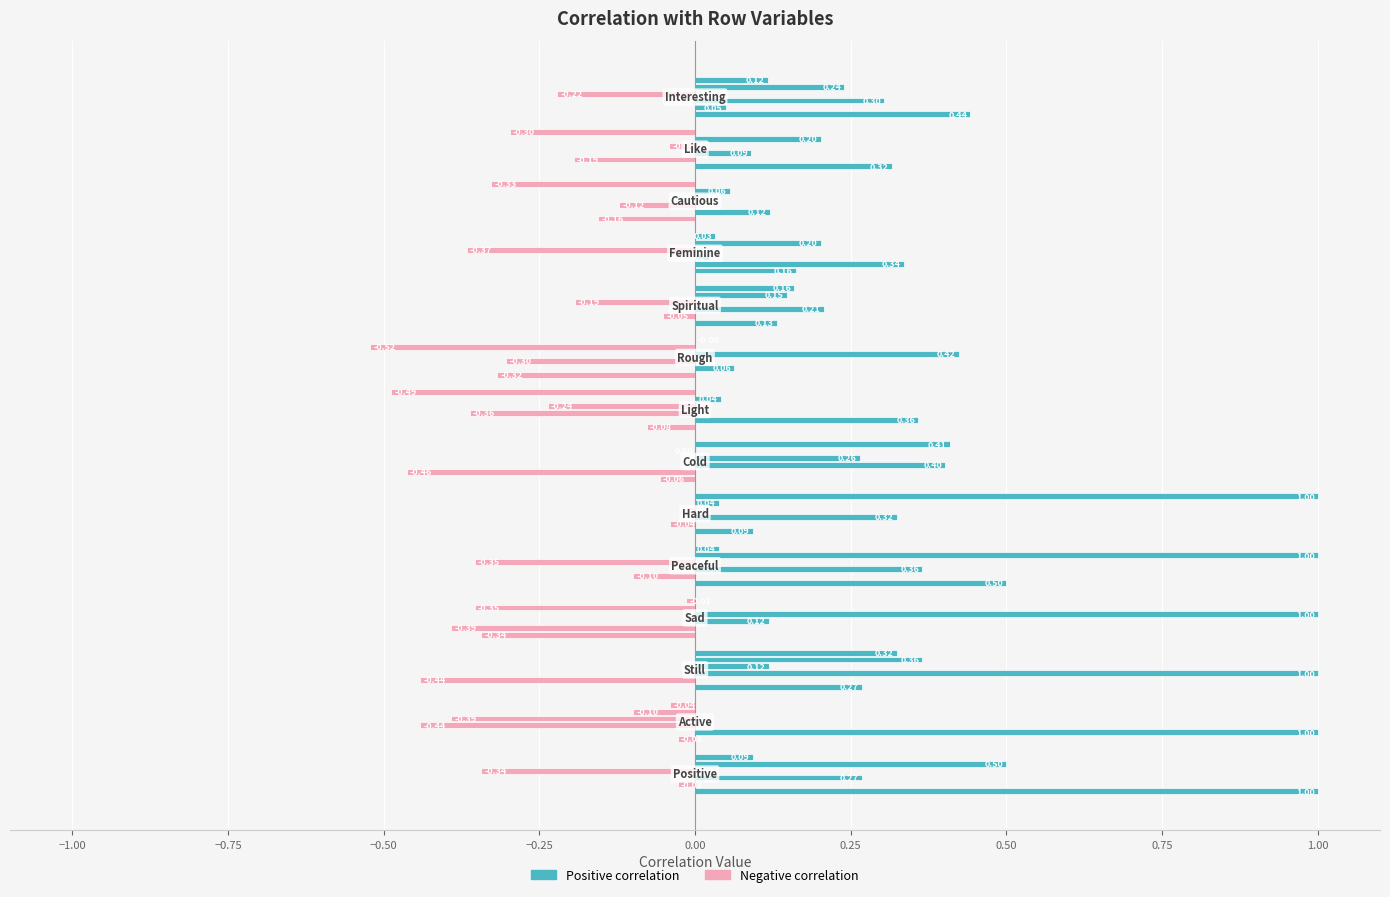

At Still, list the series in order from smallest to largest.

Active, Sad, Positive, Hard, Peaceful, Still